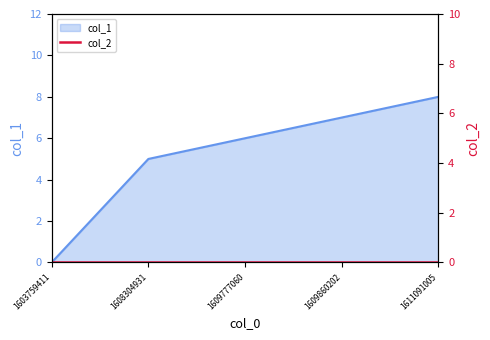

Reading left to right, transcribe all the data shown in this chart.

1603759411=0	1608304931=5	1609777060=6	1609860202=7	1611091005=8